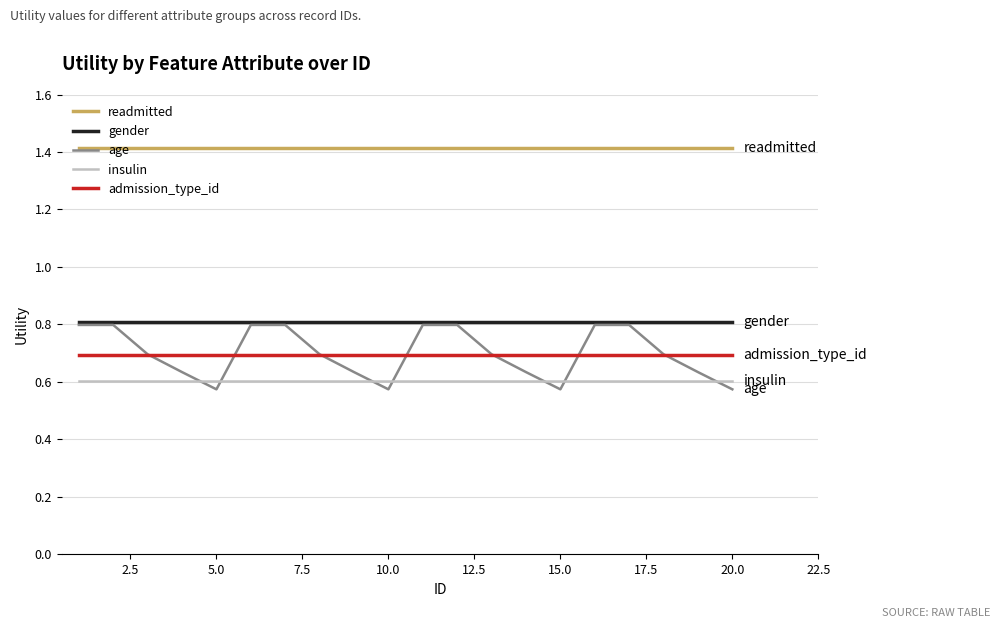

Which series has the largest total across all categories?

readmitted